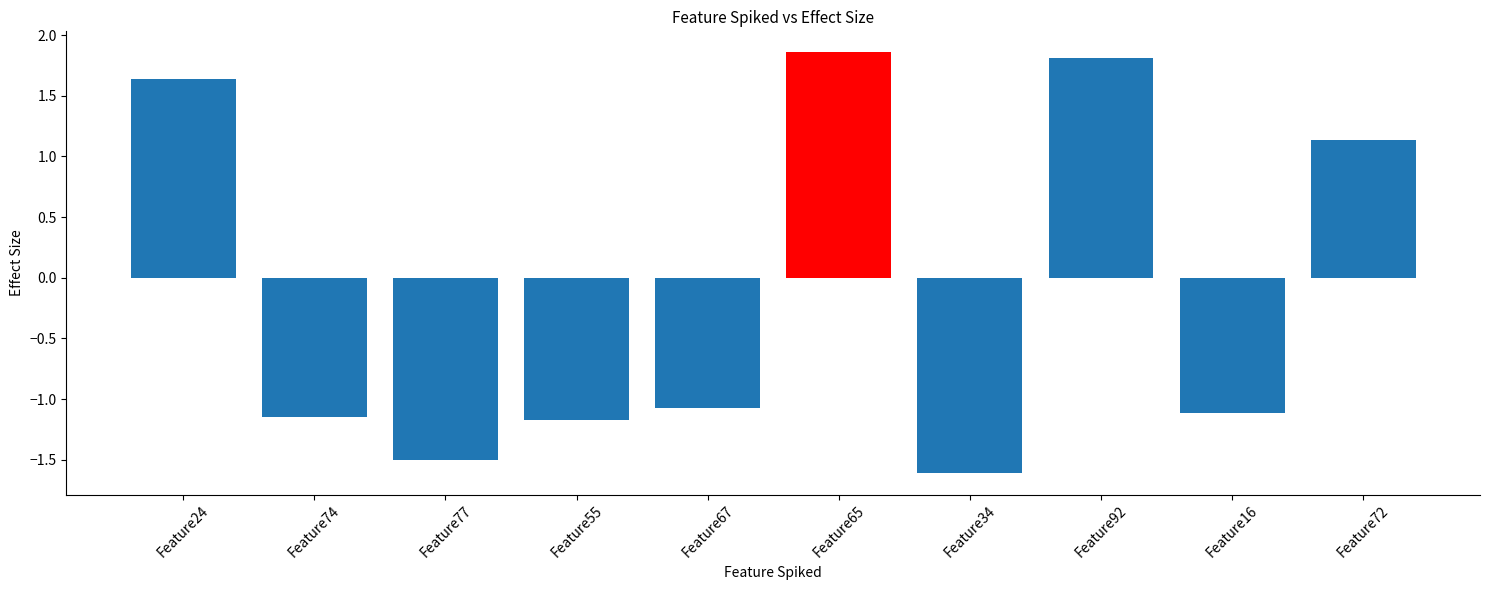

At which label does the data first exceed -1?

Feature24